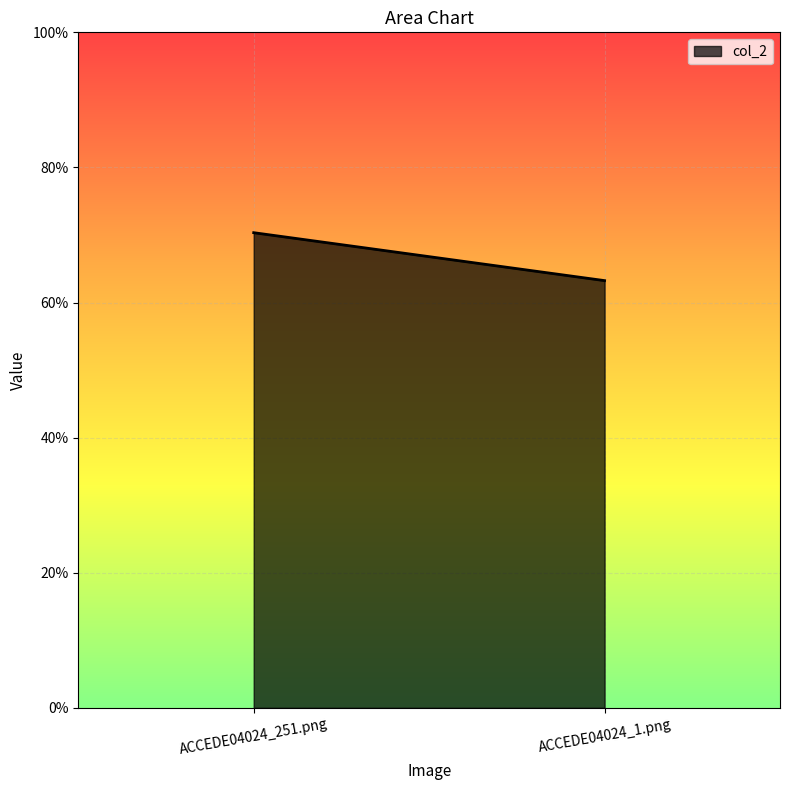

Rank the categories by value from lowest to highest.

ACCEDE04024_1.png, ACCEDE04024_251.png